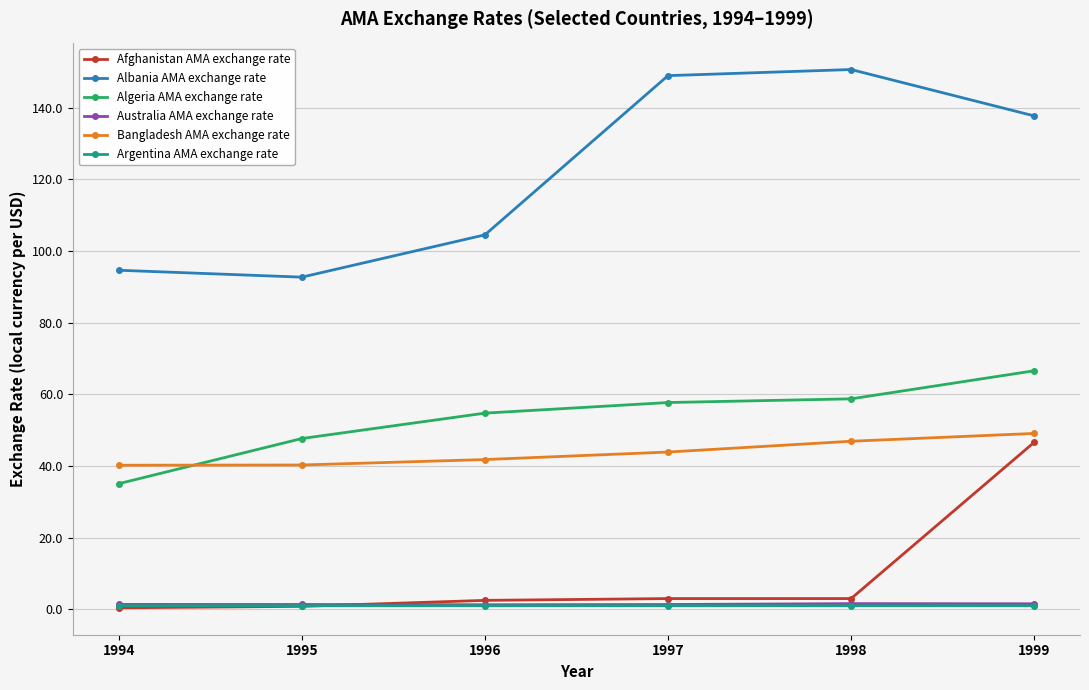

True or false: Bangladesh AMA exchange rate has more than 2 interior local peaks.

False